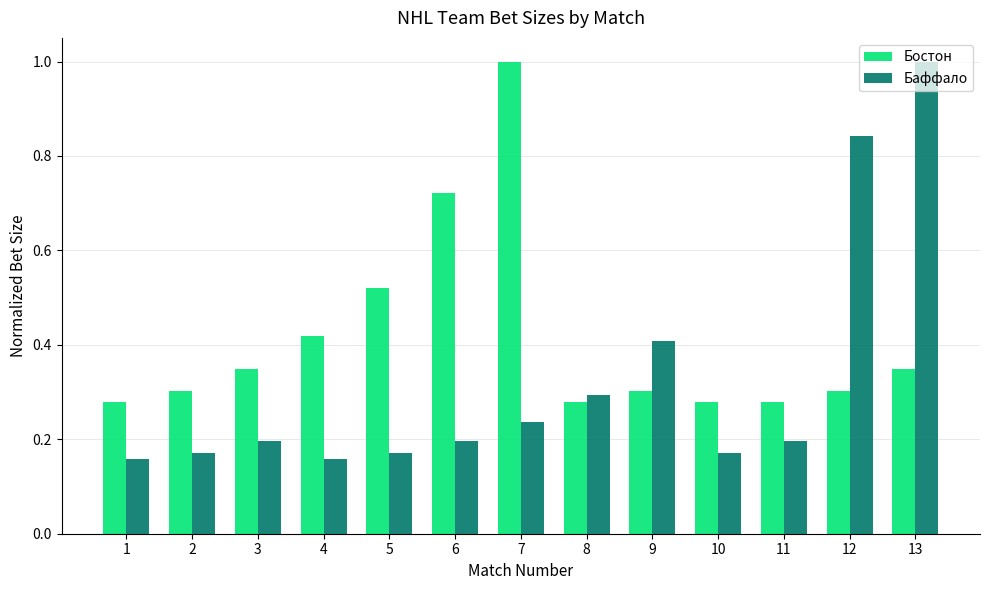

Which series changed the most between 3 and 9?

Баффало